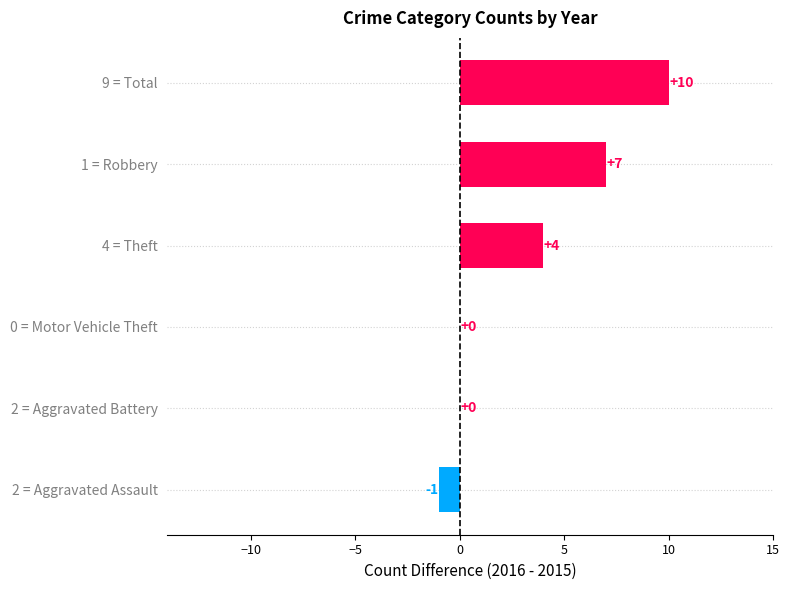

Which has a higher value, 1 = Robbery or 2 = Aggravated Battery?

1 = Robbery